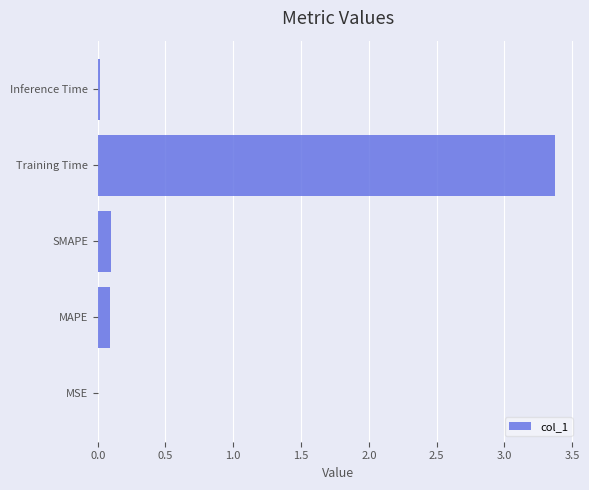

What is the approximate value at Training Time?

3.4